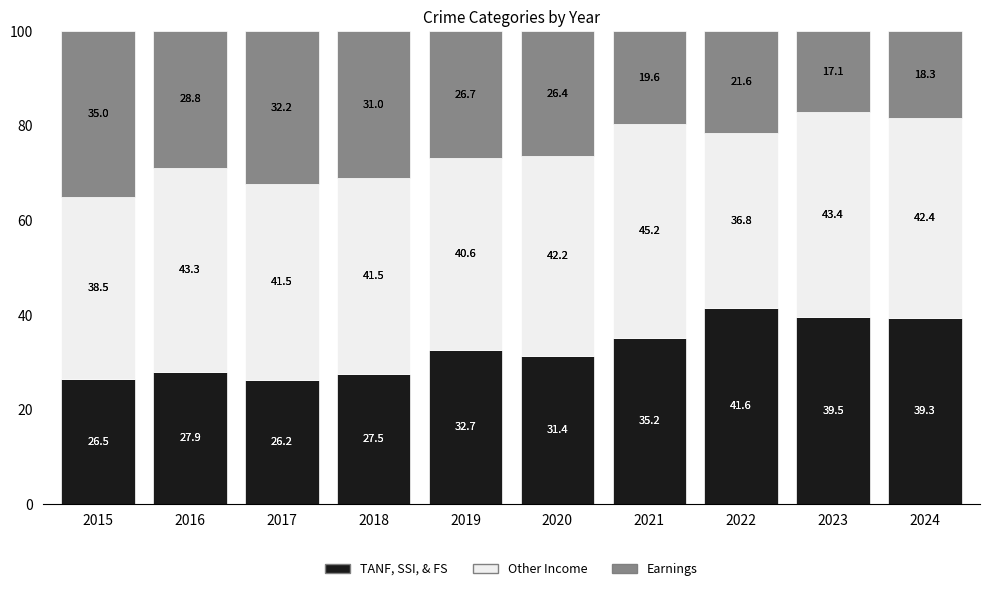

What is the total value across all series at 2022?

100.0